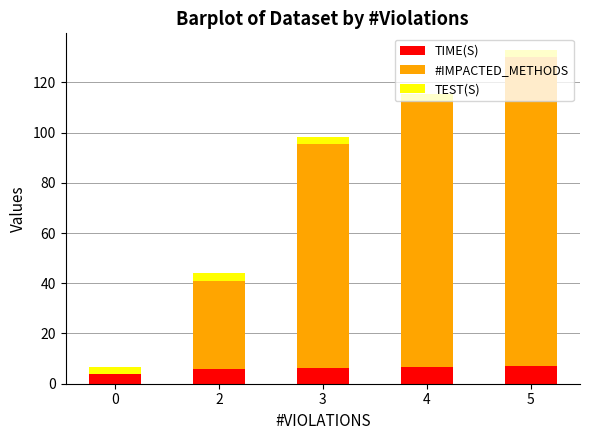

True or false: TIME(S) has a value of 6.6 at 4.

True